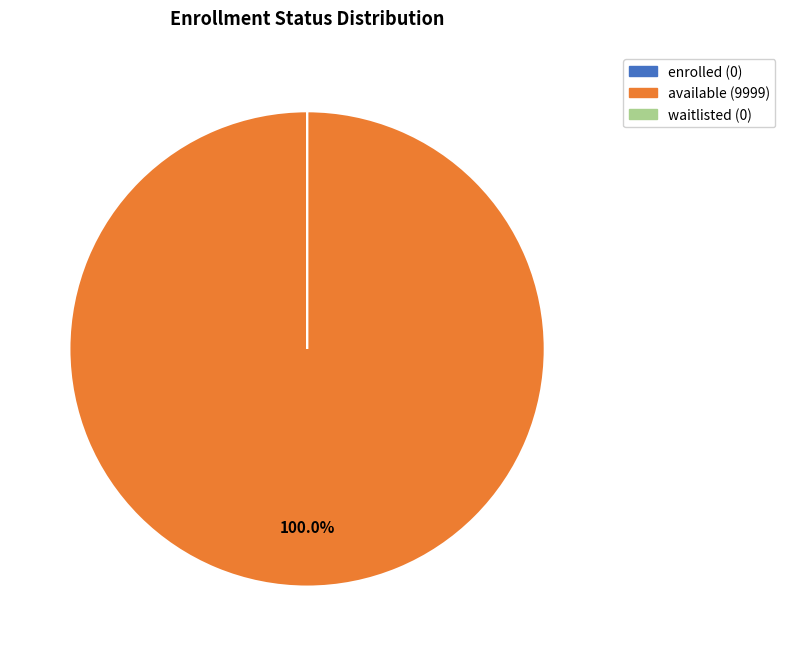

What is the largest slice in the pie chart?

available